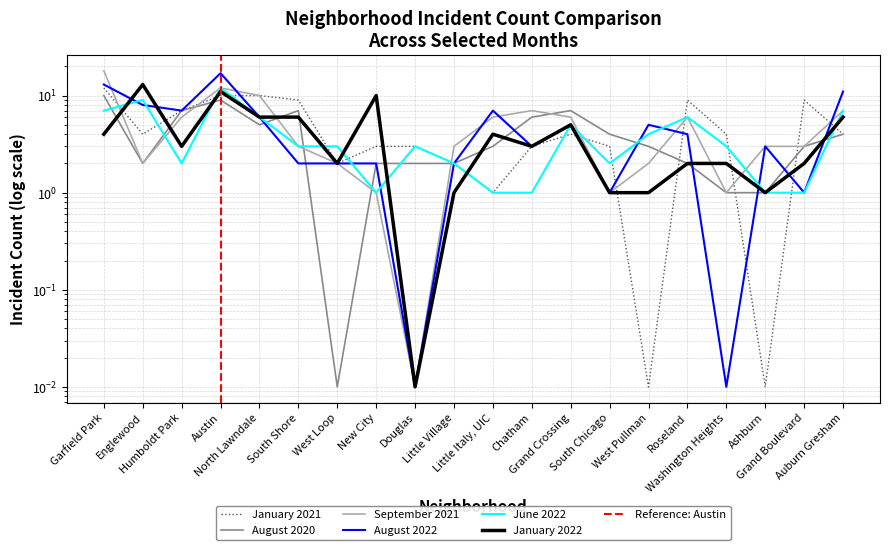

What is the sum of all August 2020 values?

80.0